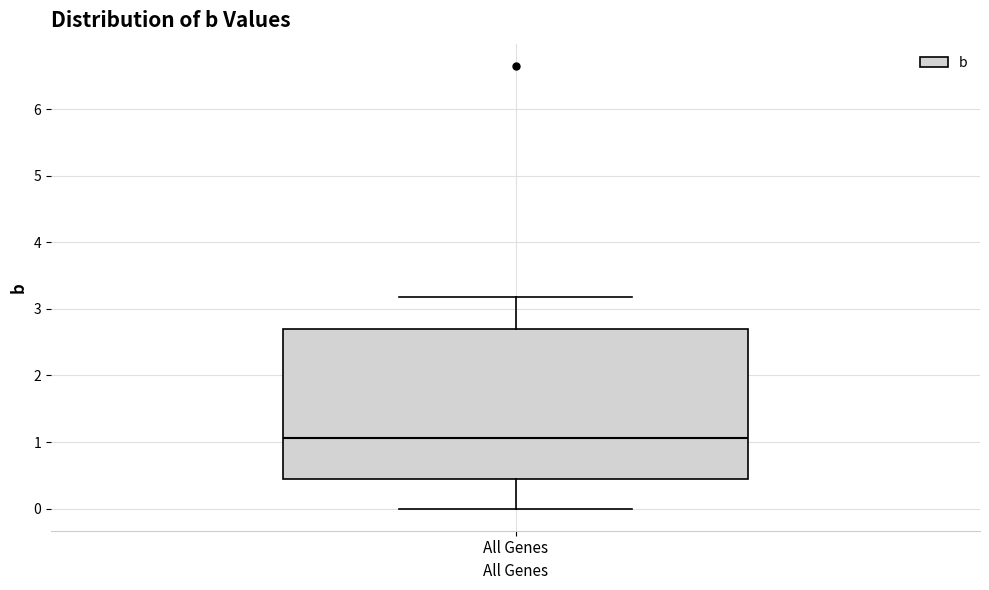

Transcribe this box plot: give where the median line is, the range the box spans, and where the two whiskers end, as read against the y-axis. The values are not printed on the chart, so give them approximately, as read against the axis.

median 1.1, box 0.4 to 2.7, whiskers 0.0 to 3.2